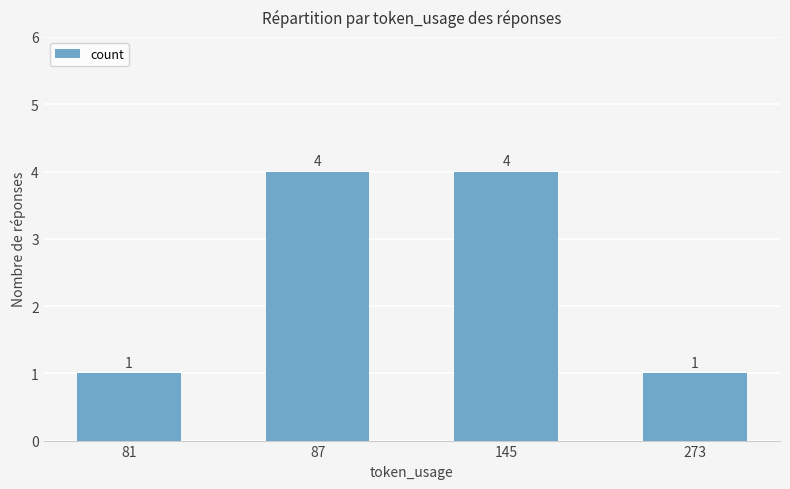

Does the chart contain stacked bars?

No